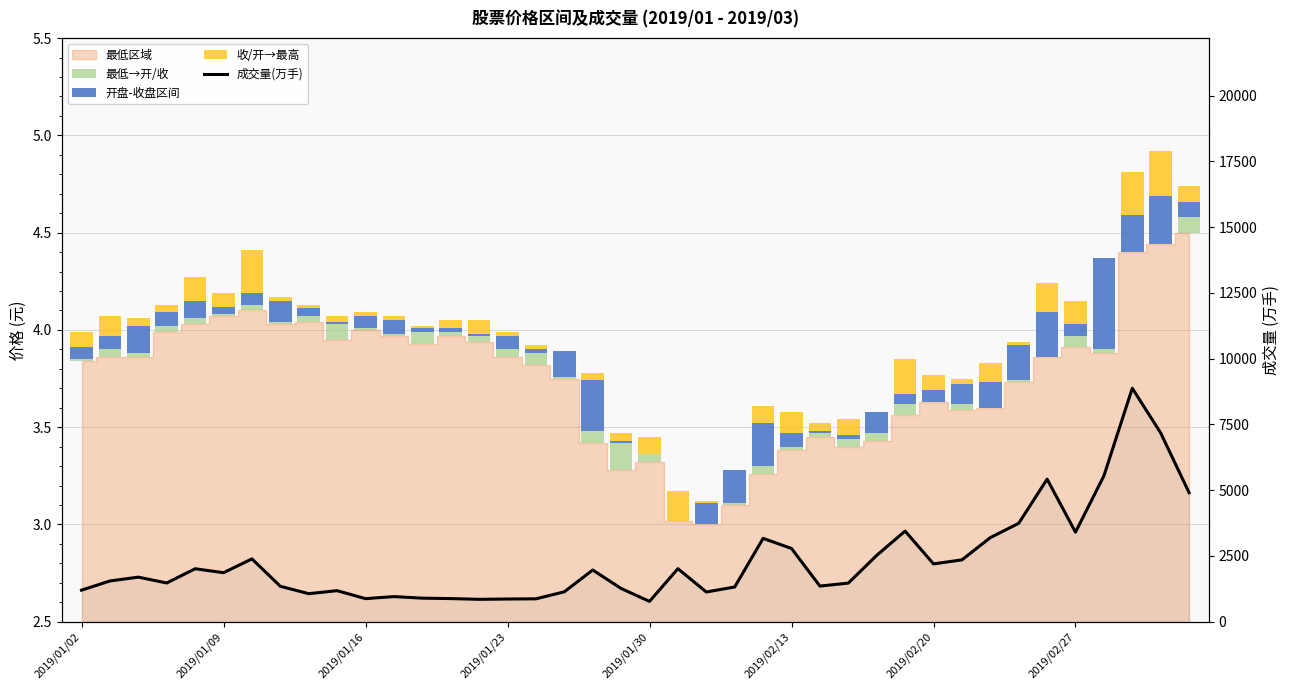

At how many categories does at least one series exceed 4725?

5